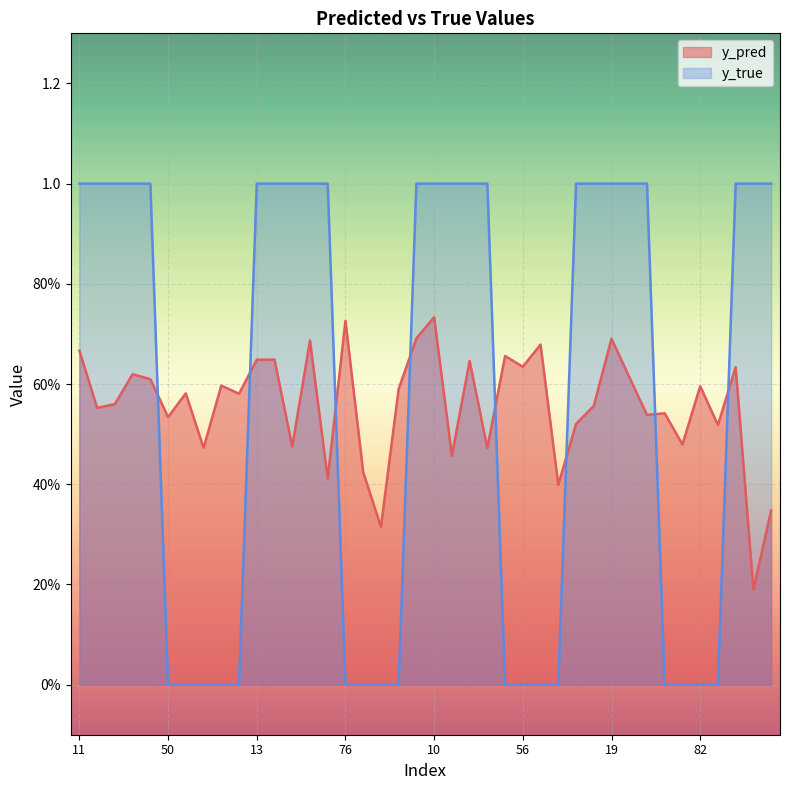

Does the chart display data point markers on the line(s)?

No